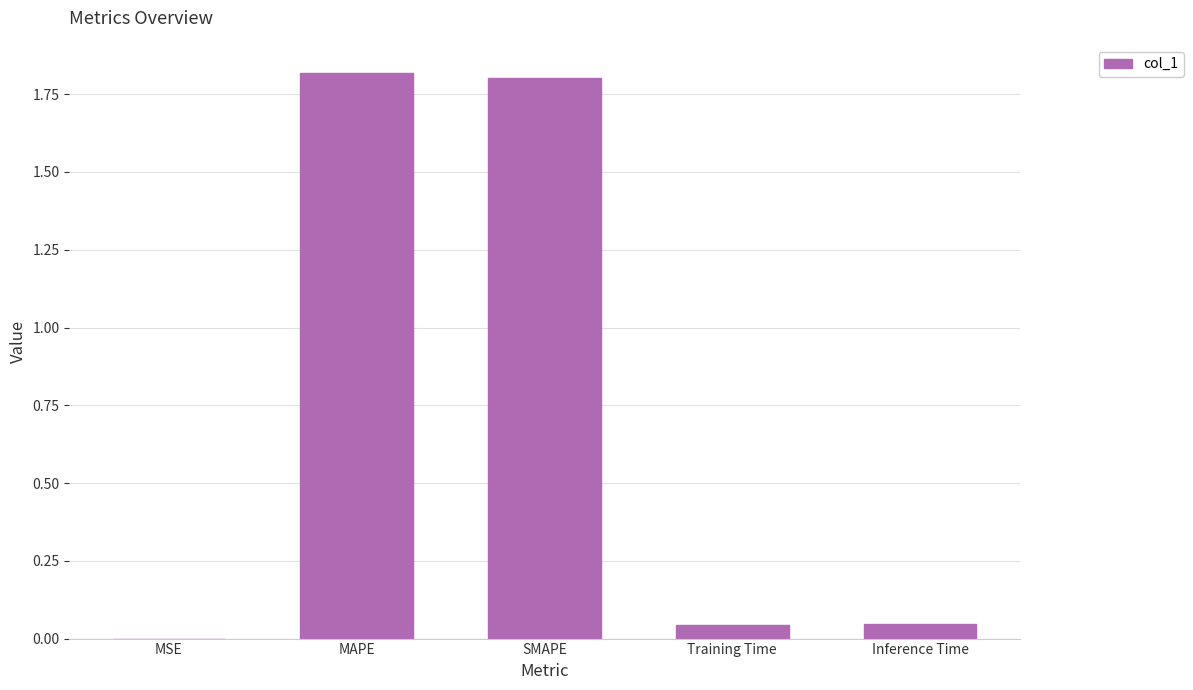

Between MSE and MAPE, which is larger?

MAPE